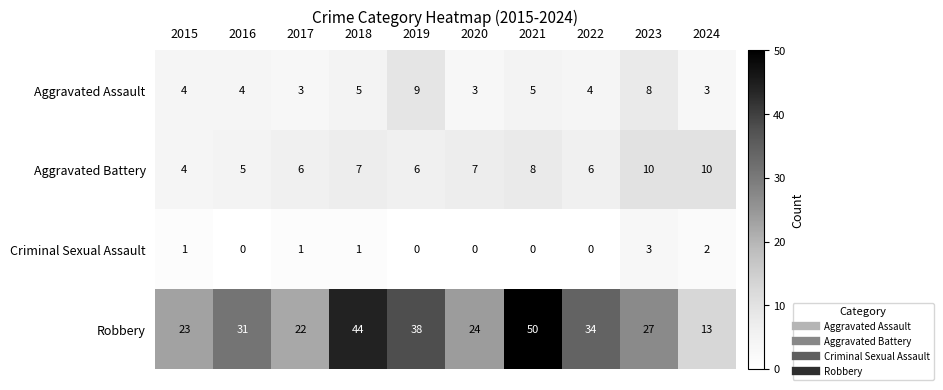

What is the difference between the highest and lowest values at 2024?

11